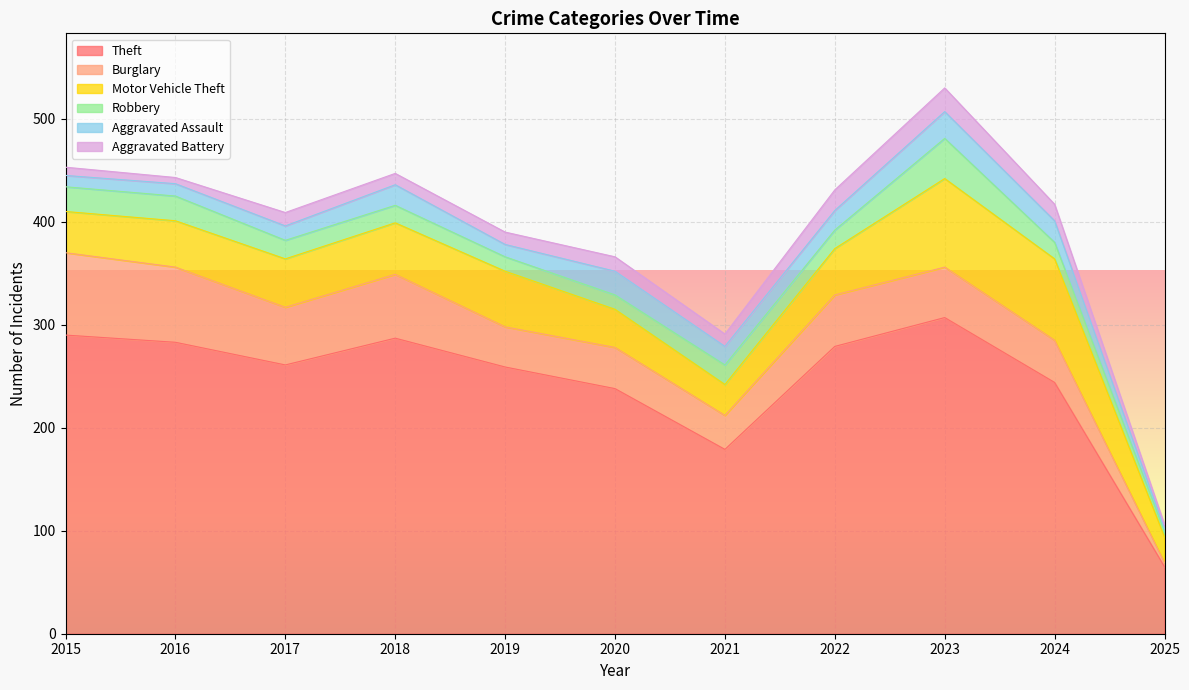

What is the difference between the Aggravated Battery values at 2018 and 2022?

9